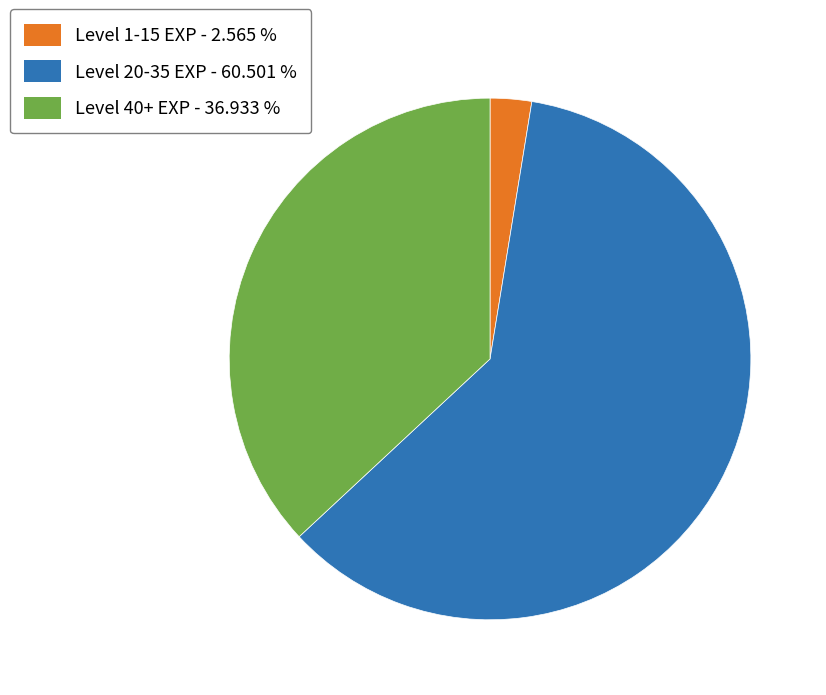

Approximately how many times larger is the value at Level 20-35 EXP - 60.501 % compared to Level 40+ EXP - 36.933 %?

1.6